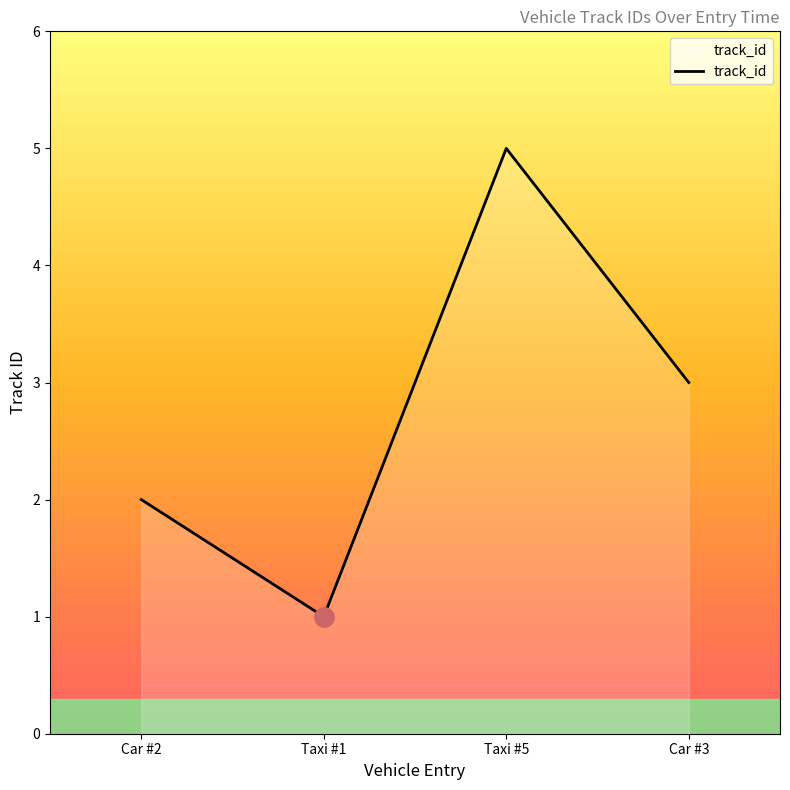

Is it true that the value at Car #2 is 2?

True